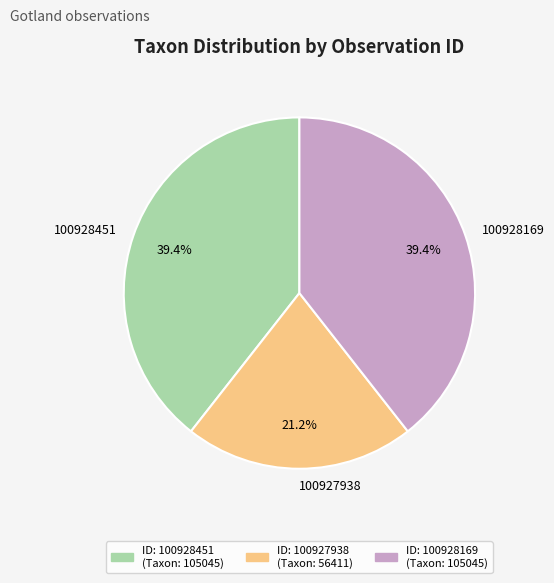

To the nearest percent, what is the combined percentage of 100928451 and 100928169?

79%